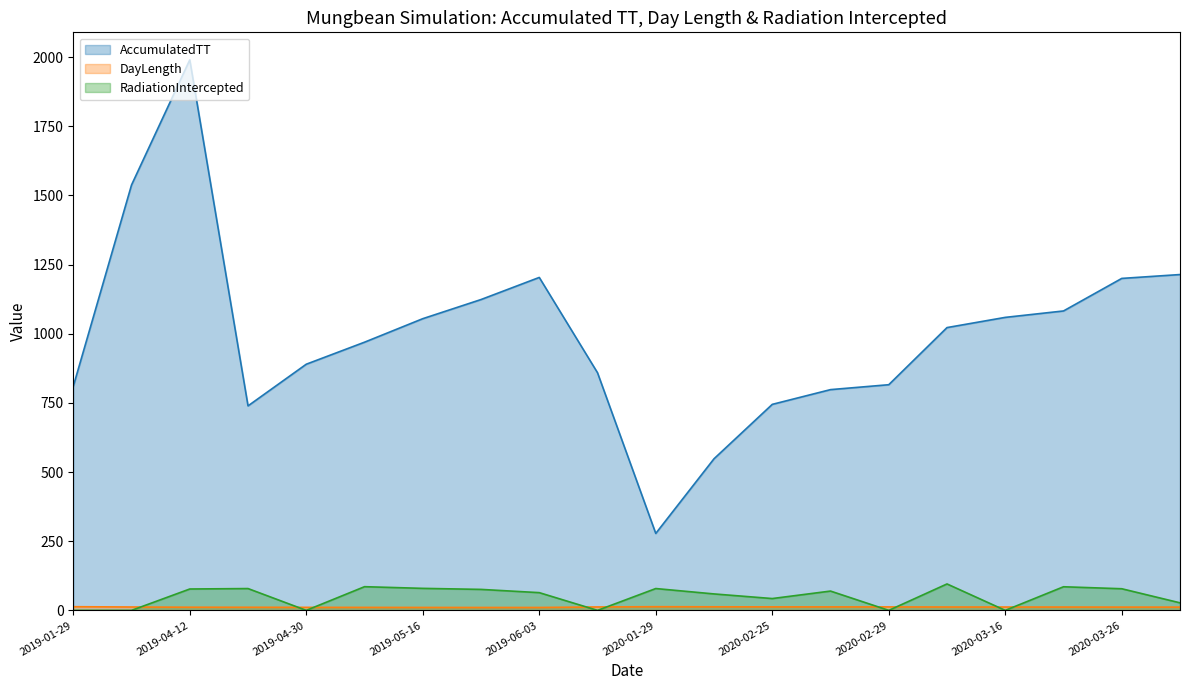

What are all the series names shown in the legend?

AccumulatedTT, DayLength, RadiationIntercepted